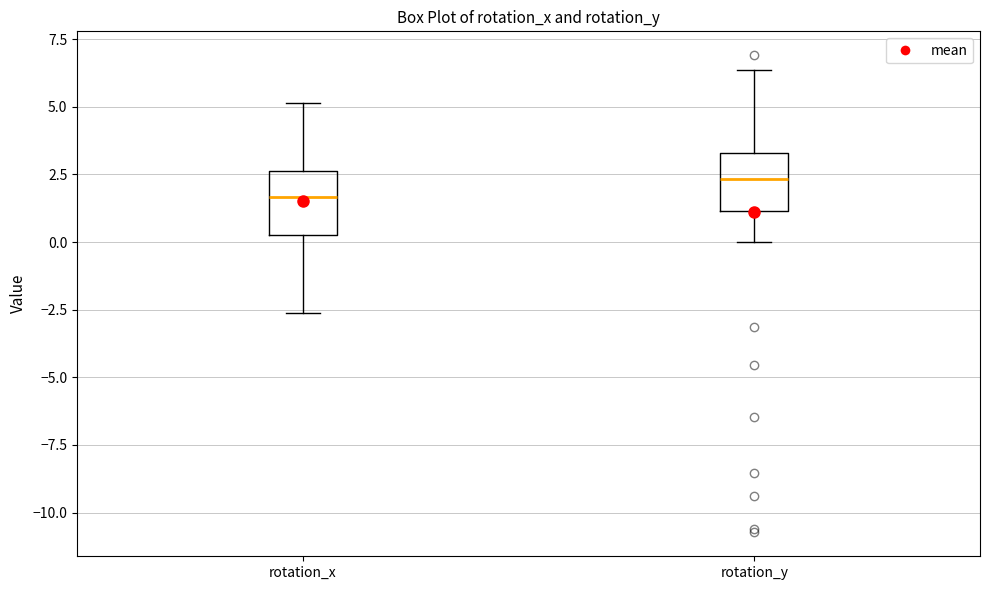

Reading left to right, transcribe this box plot: for each box, give where its median line is, the range the box spans, and where its two whiskers end, as read against the y-axis. The values are not printed on the chart, so give them approximately, as read against the axis.

rotation_x: median 1.5, box 0.5 to 2.5, whiskers -2.5 to 5.0
rotation_y: median 2.5, box 1.0 to 3.5, whiskers 0.0 to 6.5